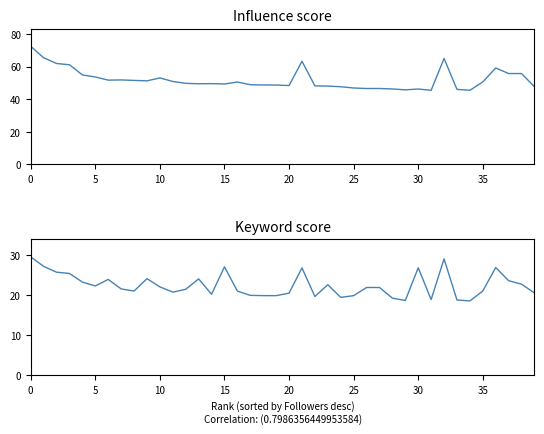

Between 35 and 30, which is larger?

30